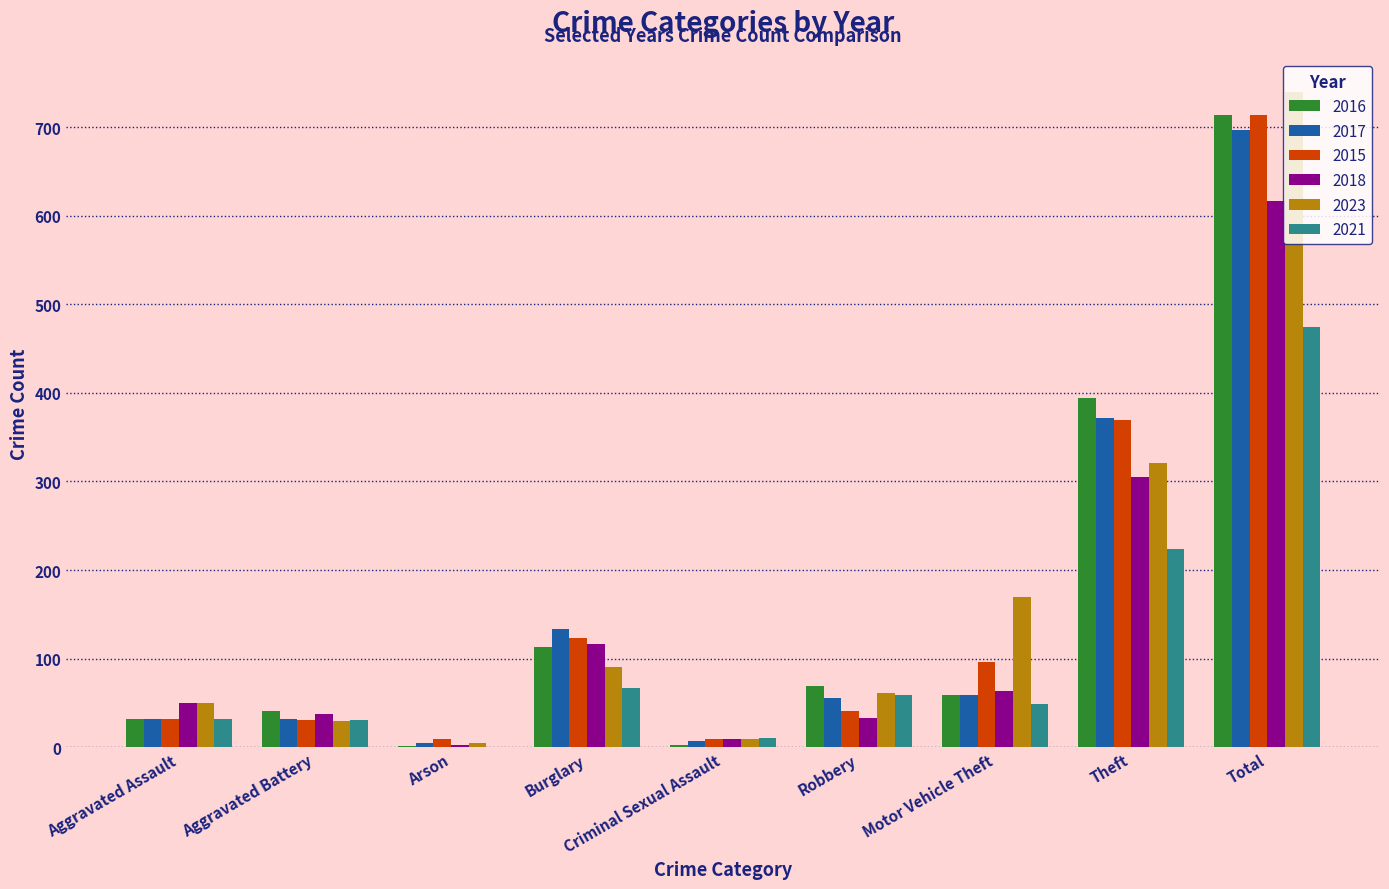

Is it true that 2016 equals 10 at Aggravated Battery?

False